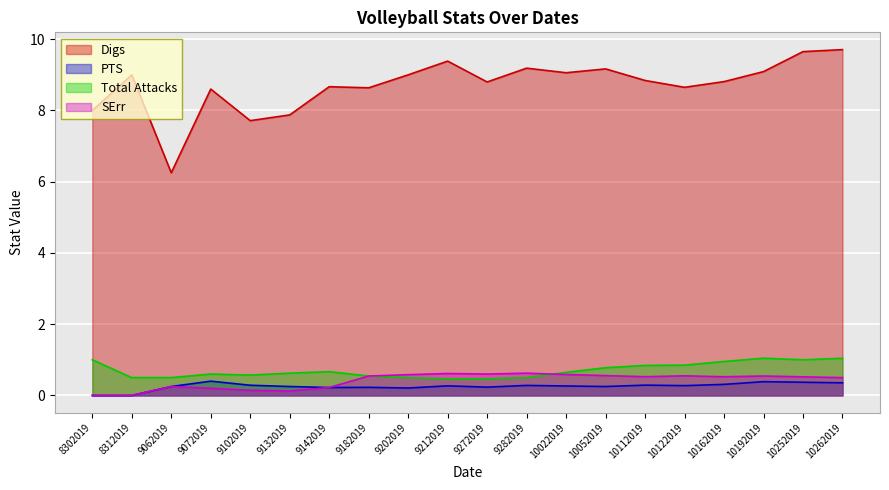

At 9282019, list the series in order from largest to smallest.

Digs, SErr, Total Attacks, PTS